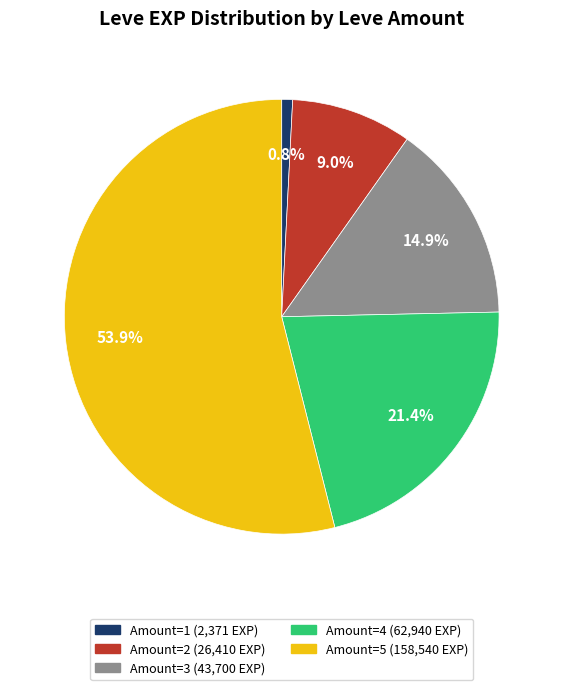

Does any single category account for the majority?

Yes